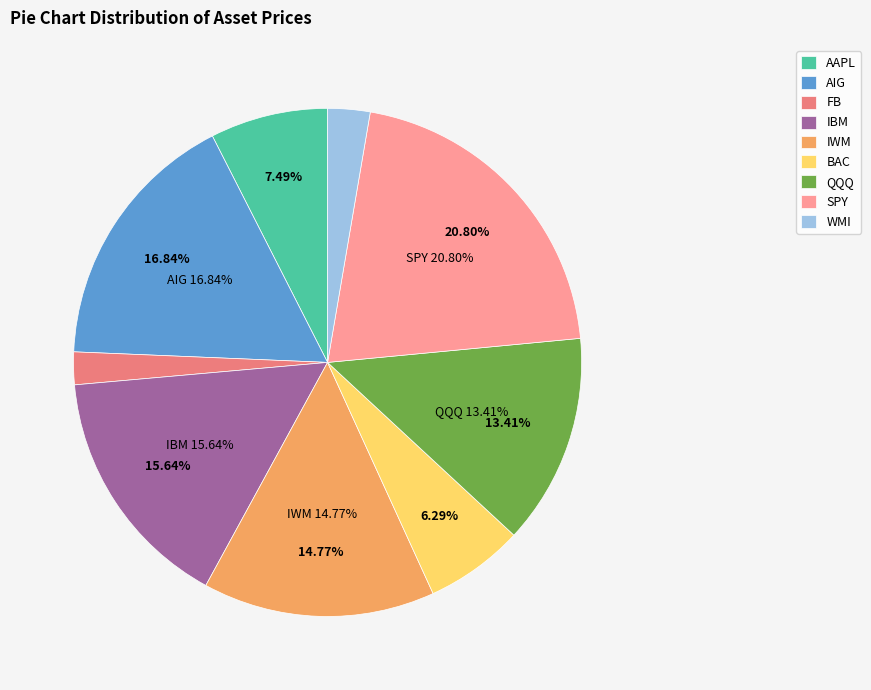

To the nearest percent, what portion does FB represent?

2%